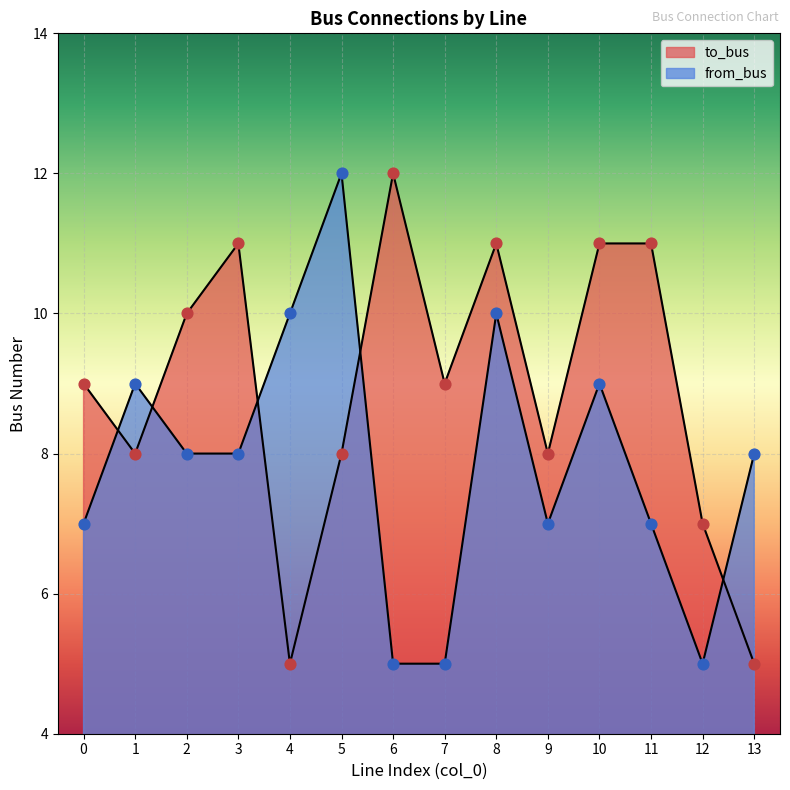

What are all the series names shown in the legend?

to_bus, from_bus